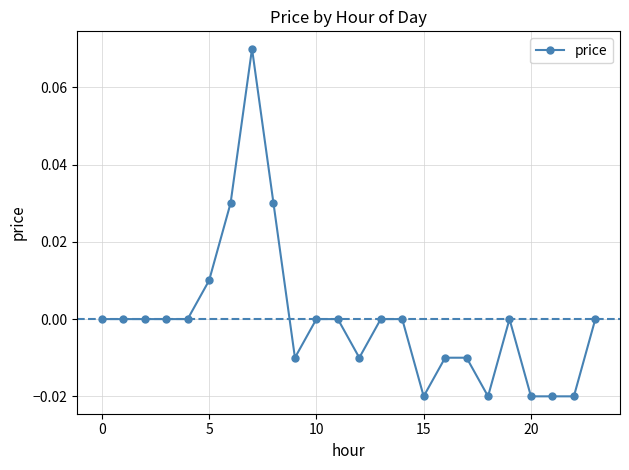

True or false: there are more than 1 points higher than both neighbors.

True